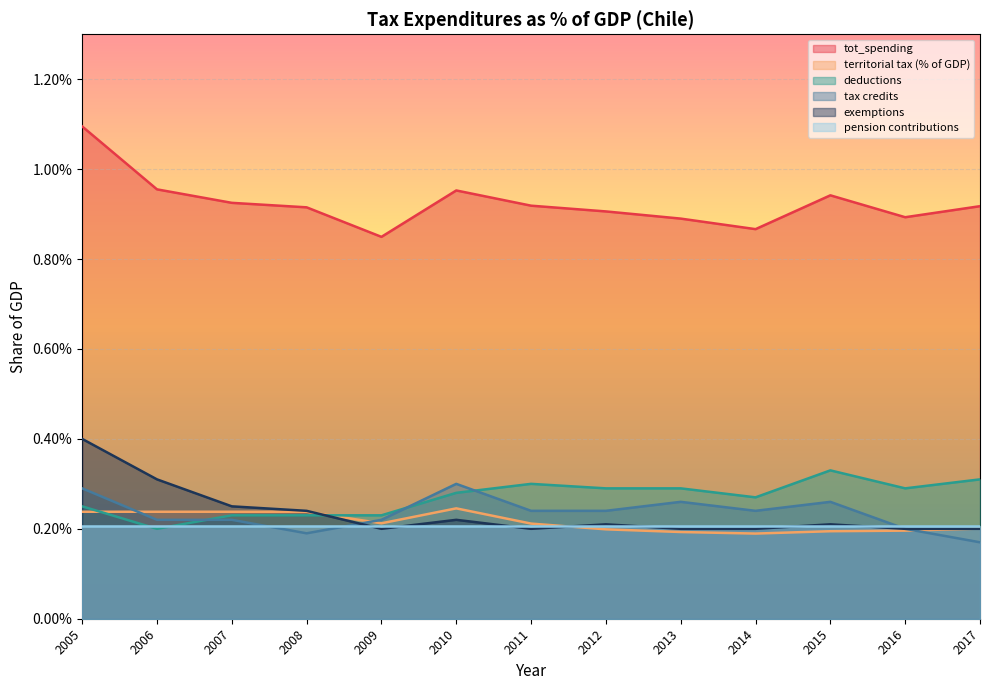

What are all the series names shown in the legend?

tot_spending, territorial tax (% of GDP), deductions, tax credits, exemptions, pension contributions